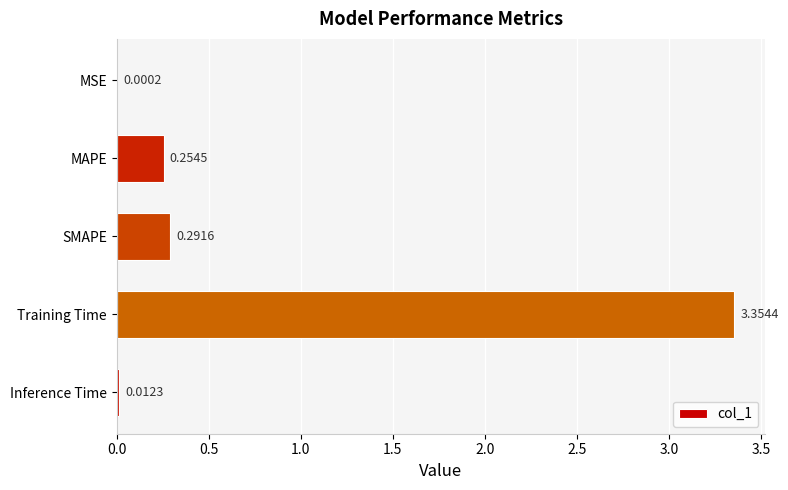

What is the average value?

0.8